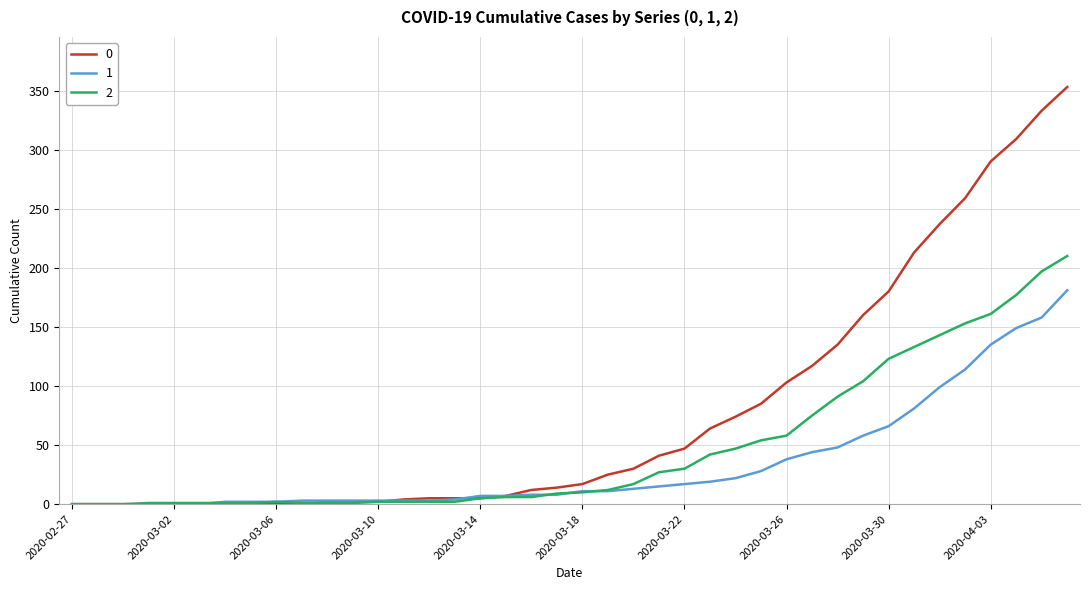

List the series in order of their peak value, highest first.

0, 2, 1